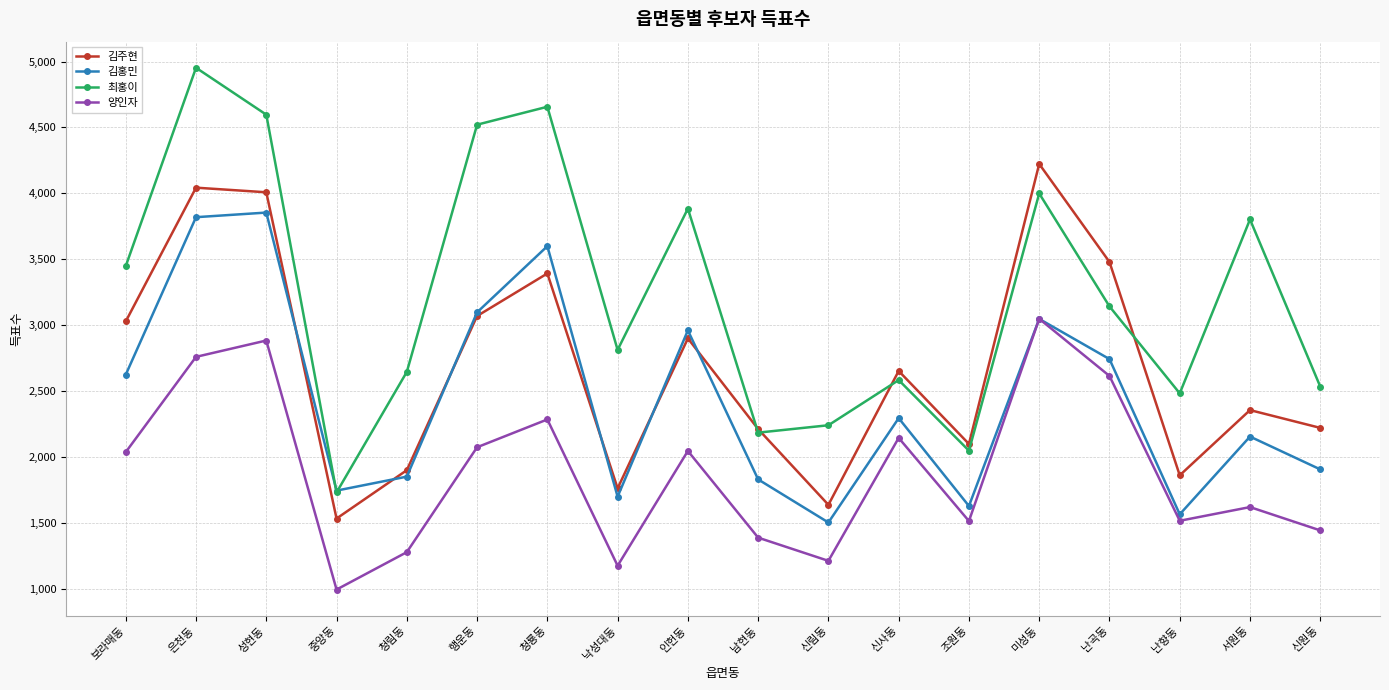

Is this an area chart (filled region under the line)?

No